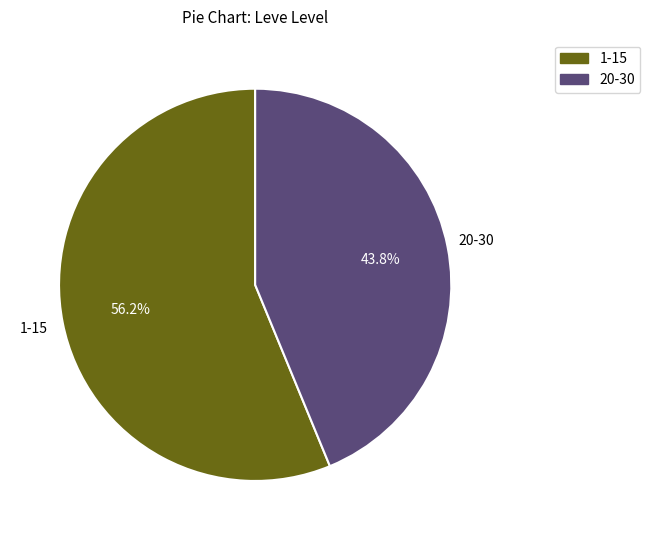

How many slices are in this pie chart?

2